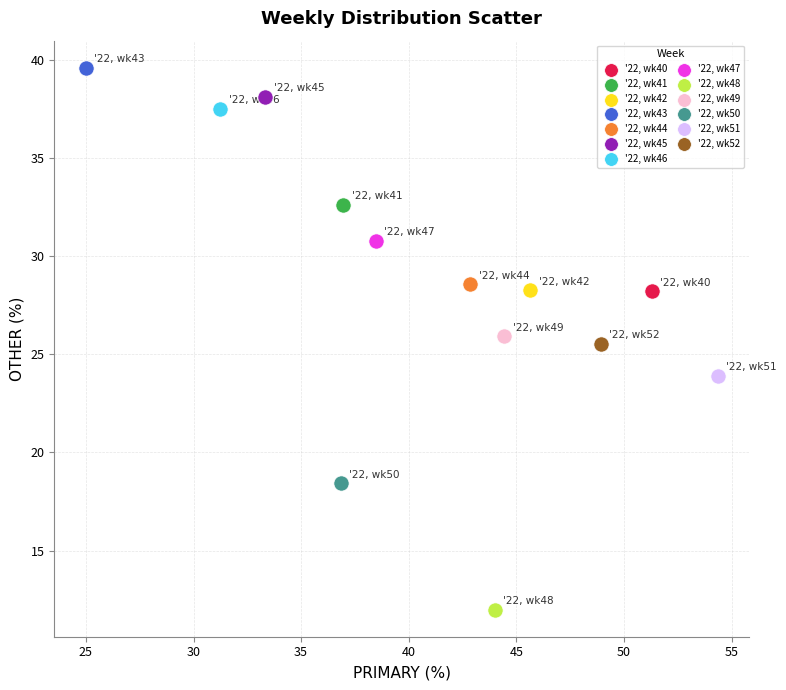

Which series contains the highest Y value?

'22, wk43